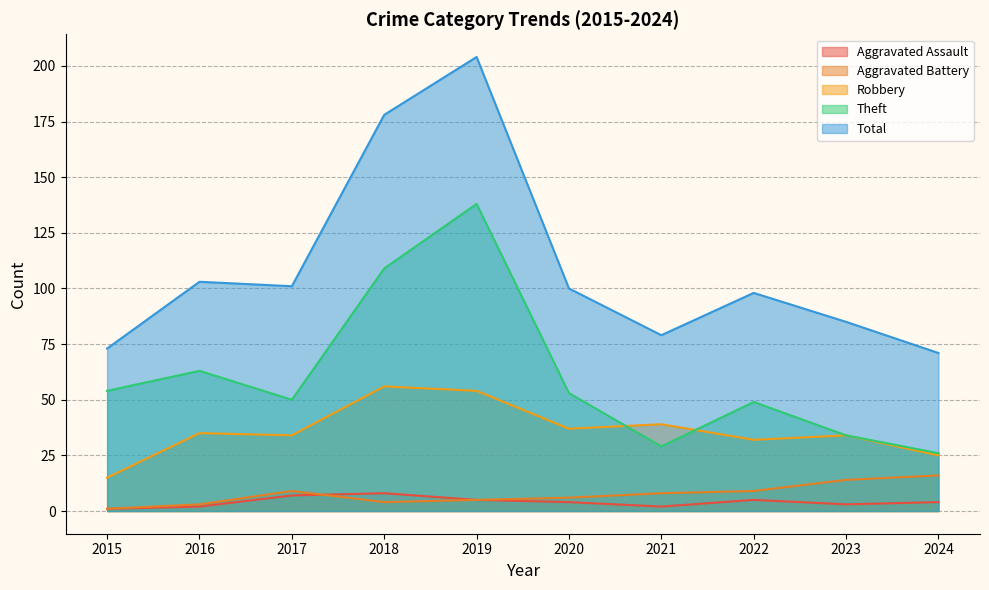

What is the difference between the second highest and minimum values in the Aggravated Battery series?

13